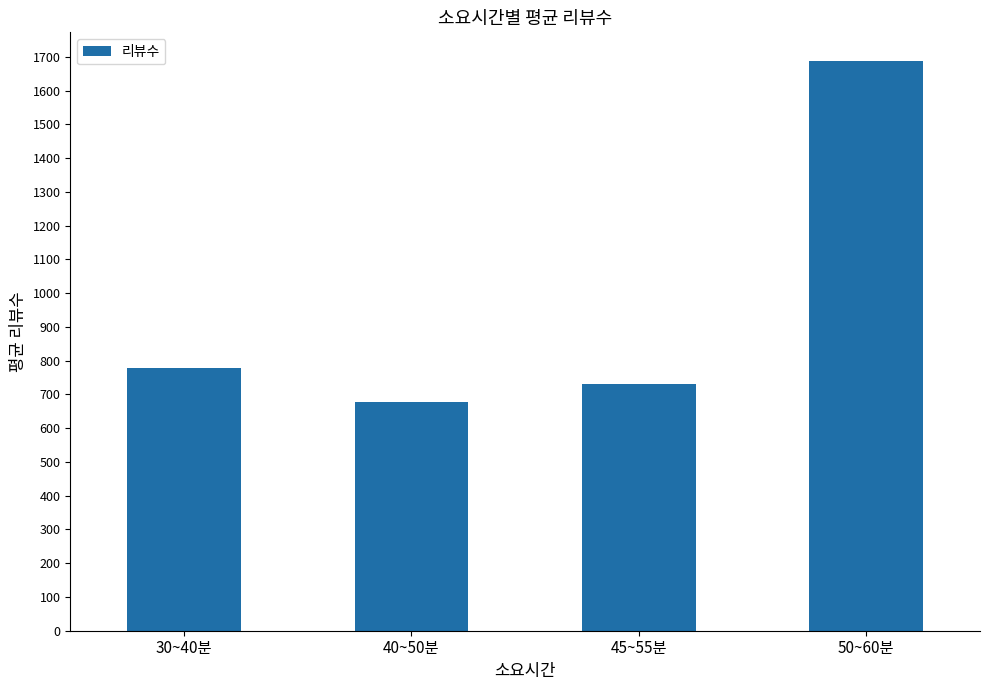

Which label corresponds to the largest value in the chart?

50~60분